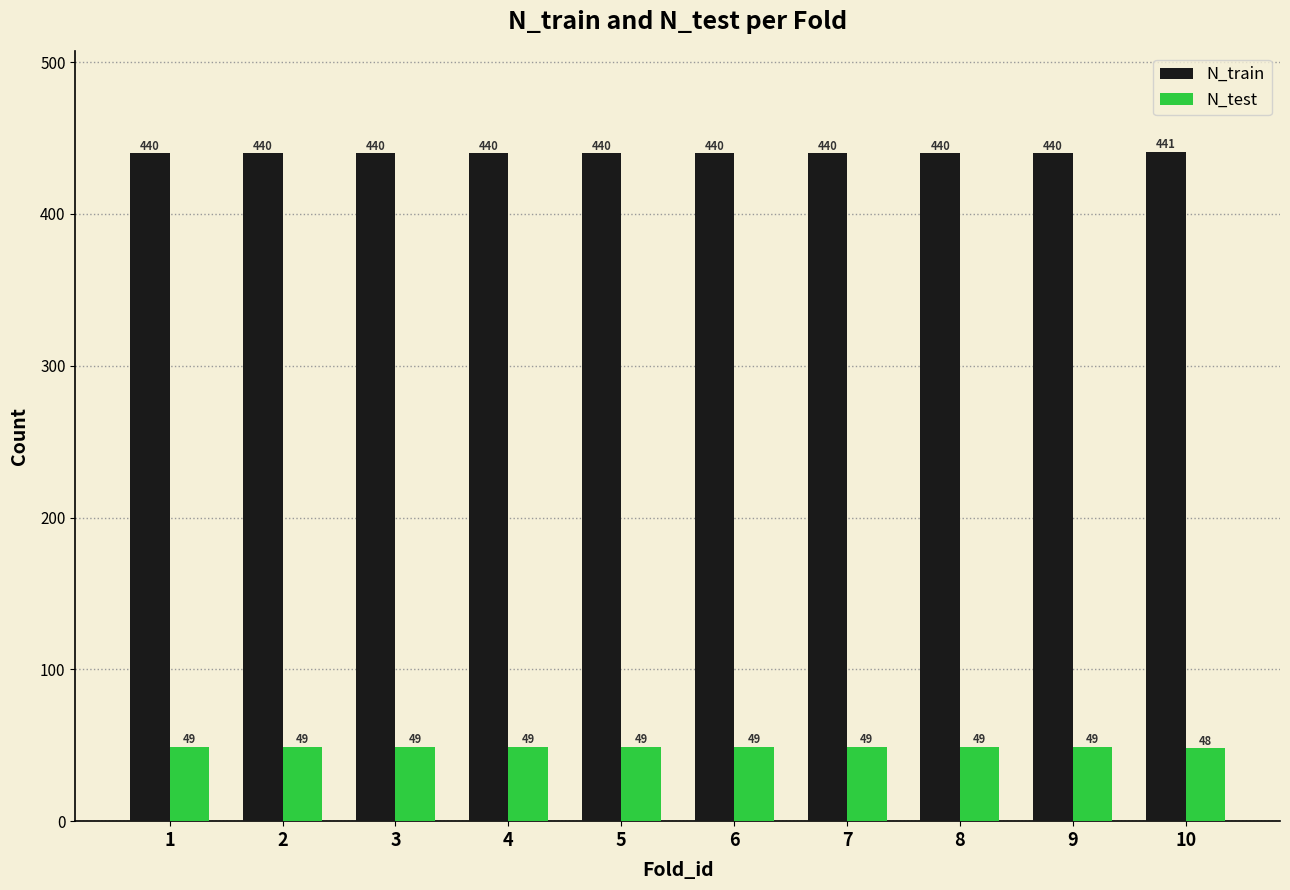

Reading right to left, list all the values displayed in this chart.

N_train: 10=441	9=440	8=440	7=440	6=440	5=440	4=440	3=440	2=440	1=440
N_test: 10=48	9=49	8=49	7=49	6=49	5=49	4=49	3=49	2=49	1=49